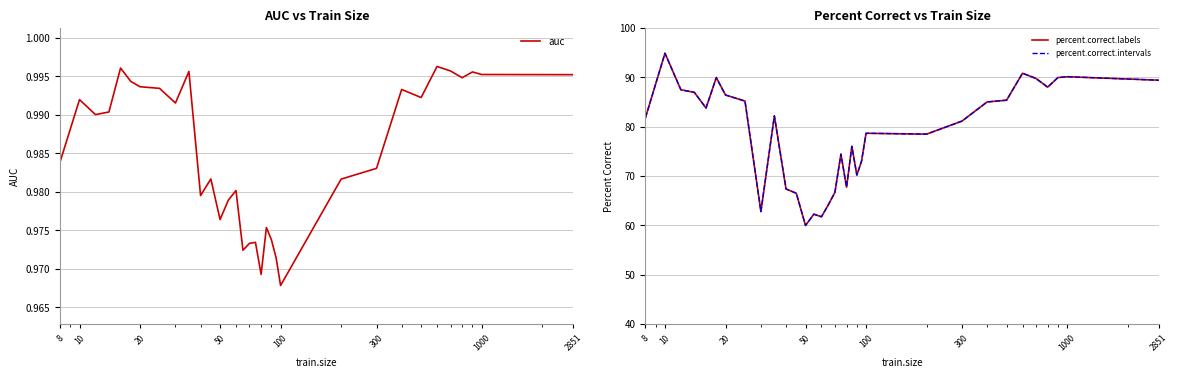

What are all the series names shown in the legend?

auc, percent.correct.labels, percent.correct.intervals